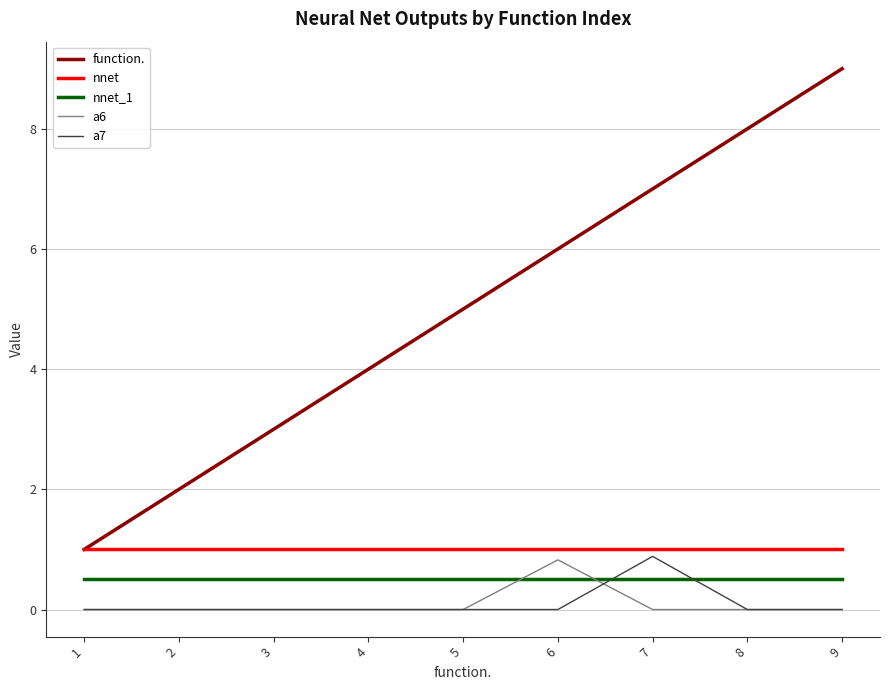

Reading right to left, what are all the values shown in this chart?

function.: 9.0	8.0	7.0	6.0	5.0	4.0	3.0	2.0	1.0
nnet: 1.0	1.0	1.0	1.0	1.0	1.0	1.0	1.0	1.0
nnet_1: 0.5	0.5	0.5	0.5	0.5	0.5	0.5	0.5	0.5
a6: 0.0	0.0	0.0	0.8	0.0	0.0	0.0	0.0	0.0
a7: 0.0	0.0	0.9	0.0	0.0	0.0	0.0	0.0	0.0